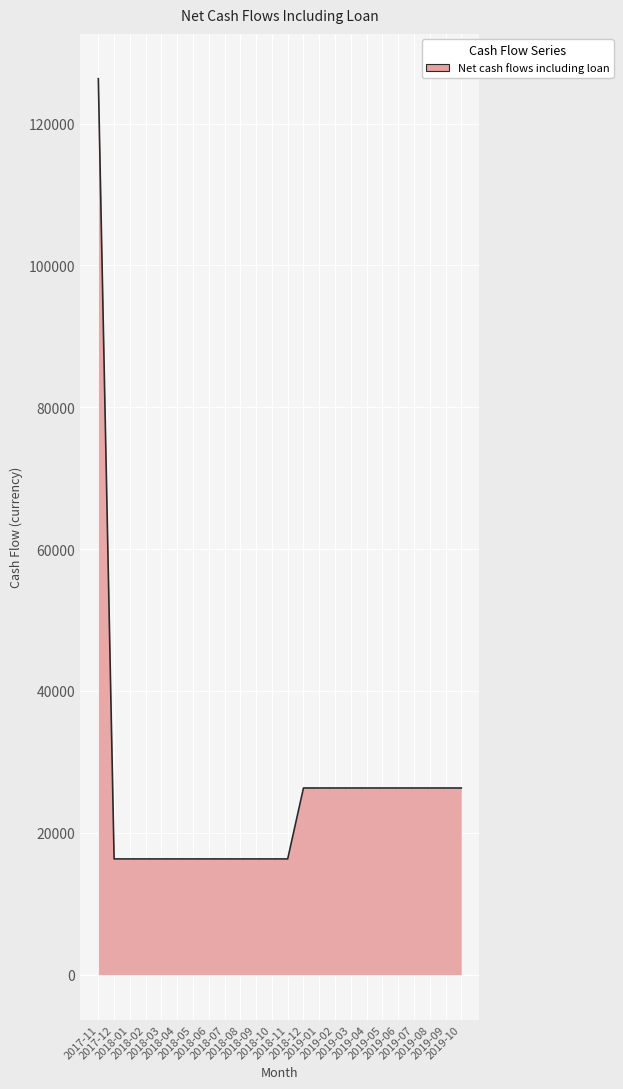

Reading right to left, transcribe all the data shown in this chart.

2019-10=26325	2019-09=26325	2019-08=26325	2019-07=26325	2019-06=26325	2019-05=26325	2019-04=26325	2019-03=26325	2019-02=26325	2019-01=26325	2018-12=26325	2018-11=16325	2018-10=16325	2018-09=16325	2018-08=16325	2018-07=16325	2018-06=16325	2018-05=16325	2018-04=16325	2018-03=16325	2018-02=16325	2018-01=16325	2017-12=16325	2017-11=126325